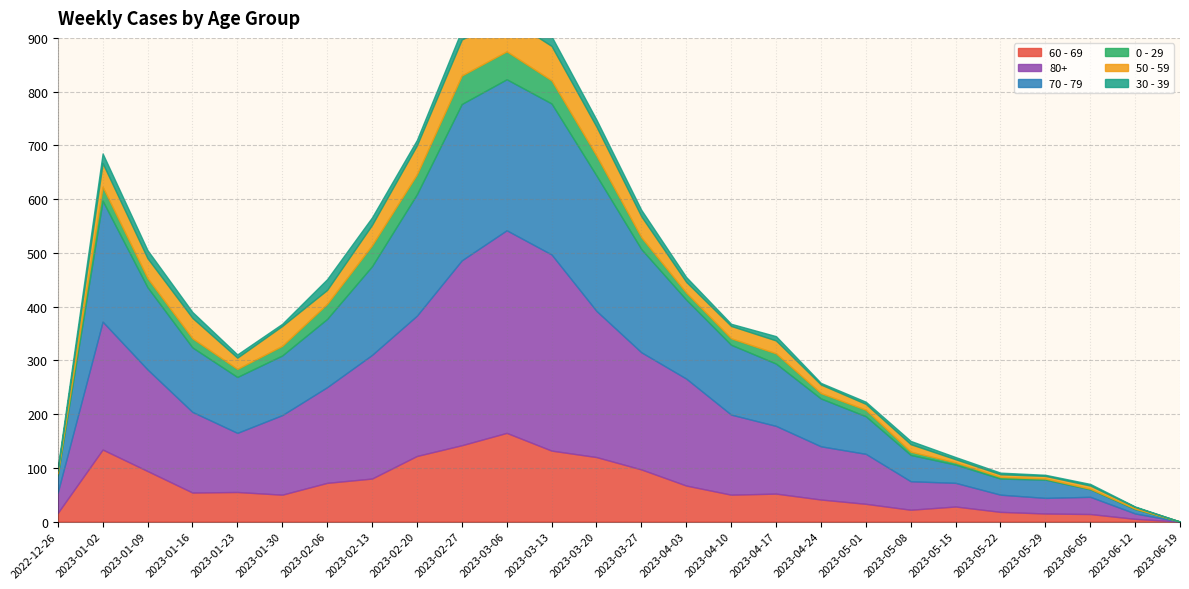

True or false: 50 - 59 and 30 - 39 cross at least once.

False